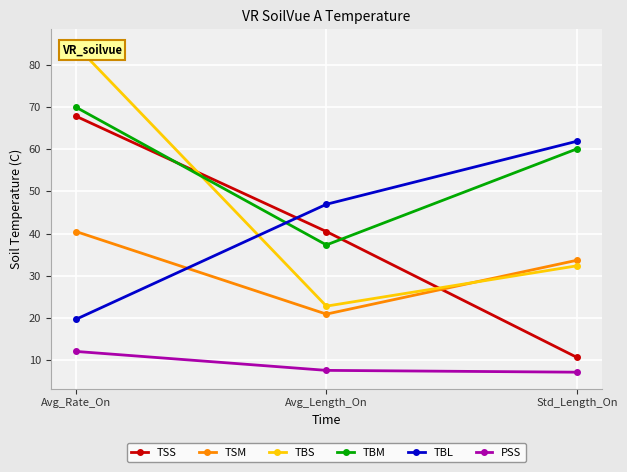

How many data points in TBS are less than 32?

1